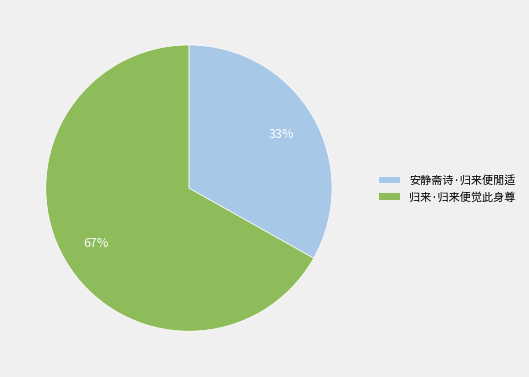

Which slice represents more than half of the pie?

归来·归来便觉此身尊